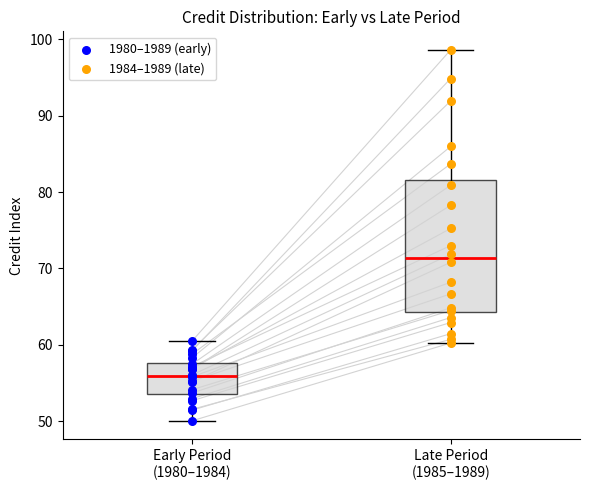

Which series reaches the minimum Y coordinate?

1980–1989 (early)